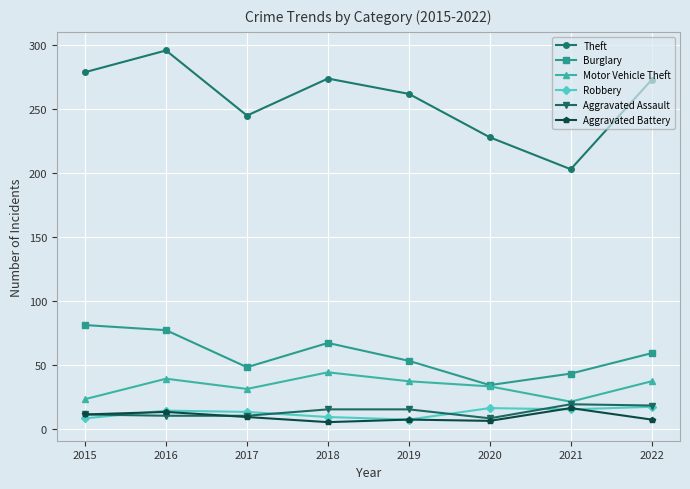

True or false: Burglary and Aggravated Assault cross at least once.

False